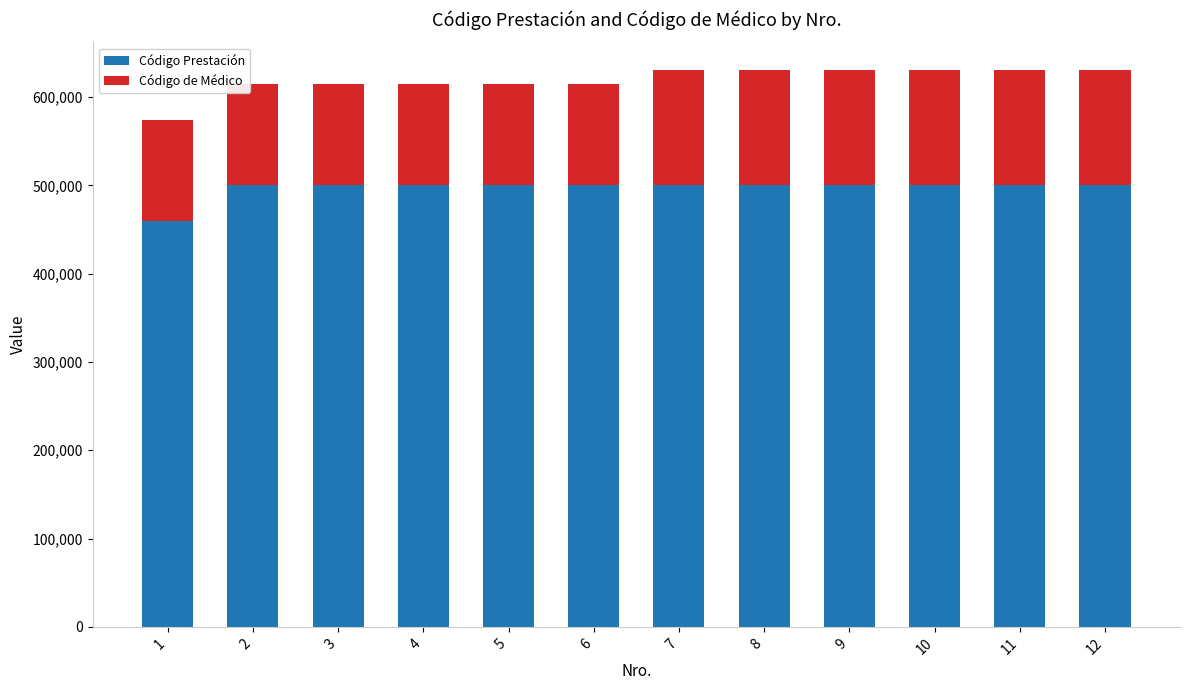

Are the bars horizontal?

No